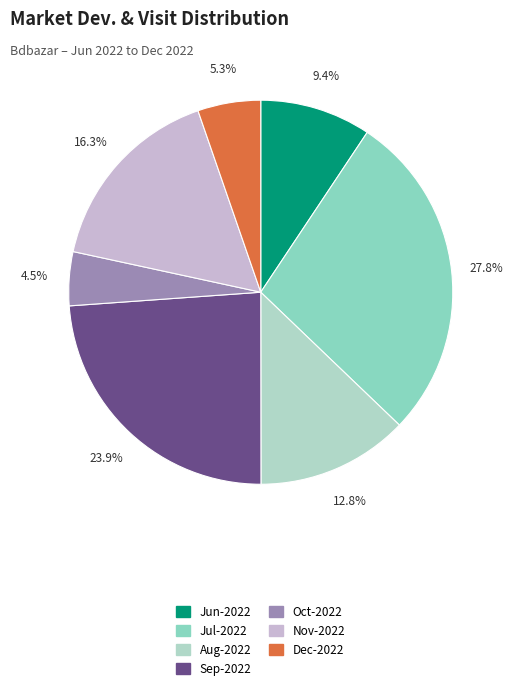

What percentage is NOT represented by Oct-2022?

95.5%